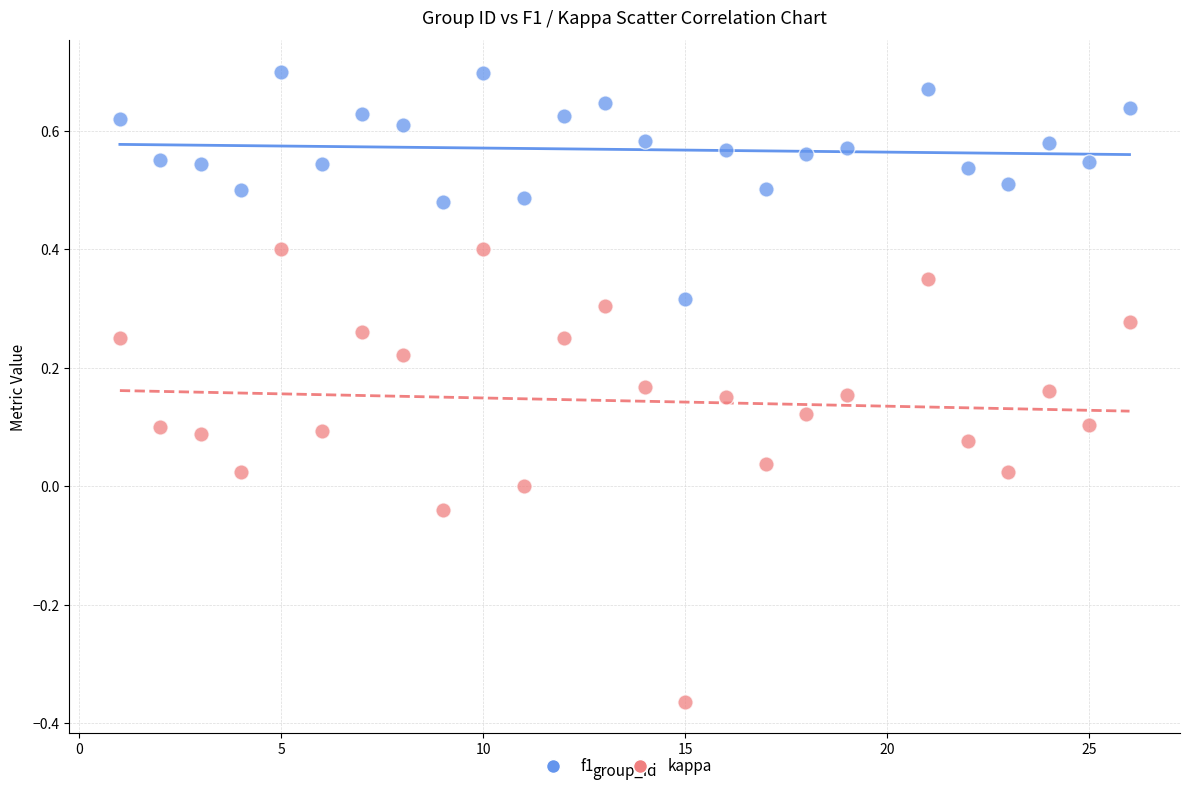

Which series has the largest Y range (max minus min)?

kappa